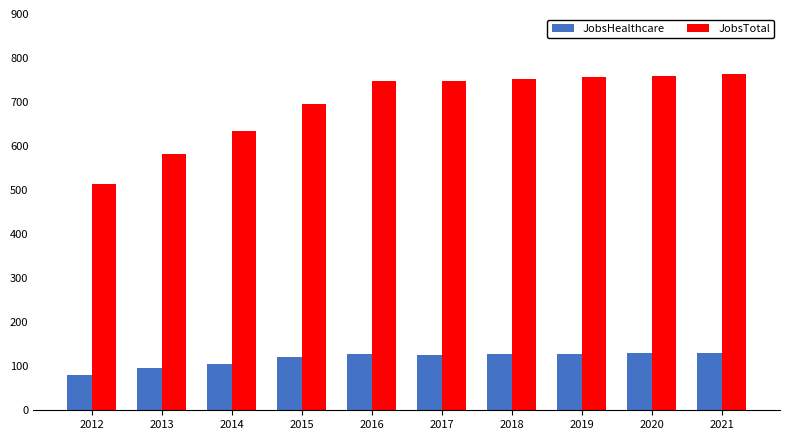

How many data points does each series have?

10